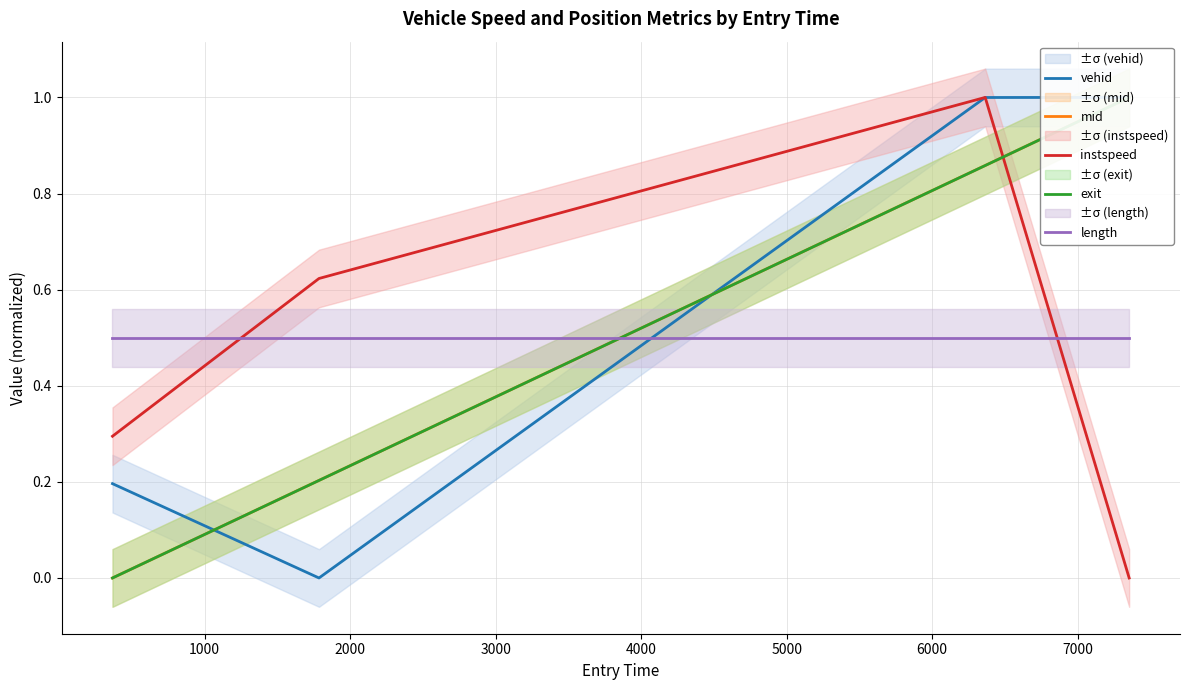

Which series has the widest spread of values?

vehid